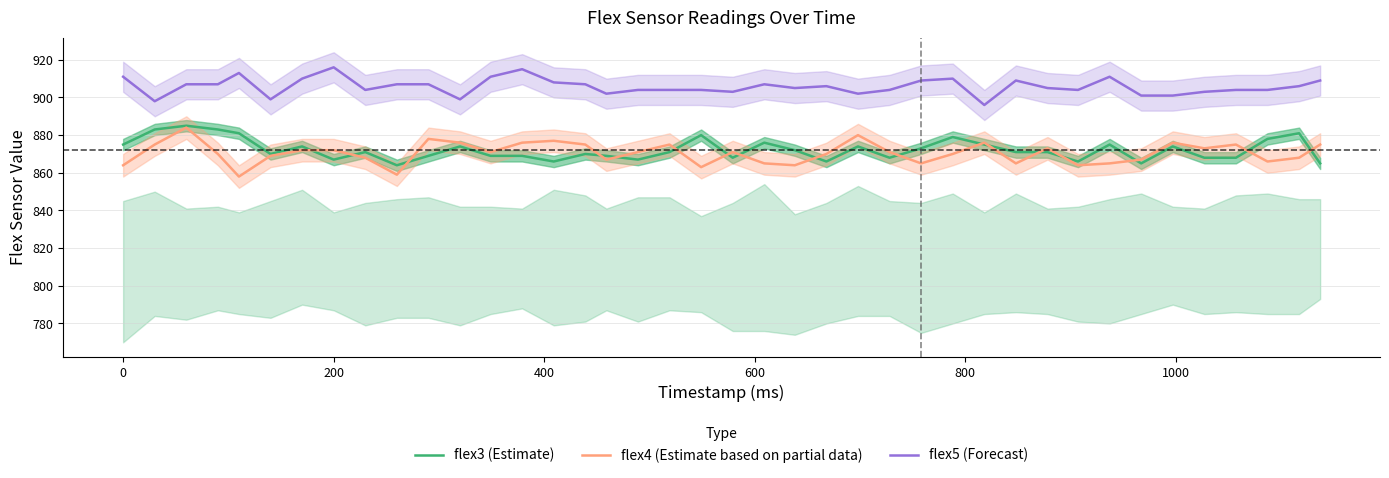

True or false: flex5 (Forecast) has a value of 916 at 200.

True